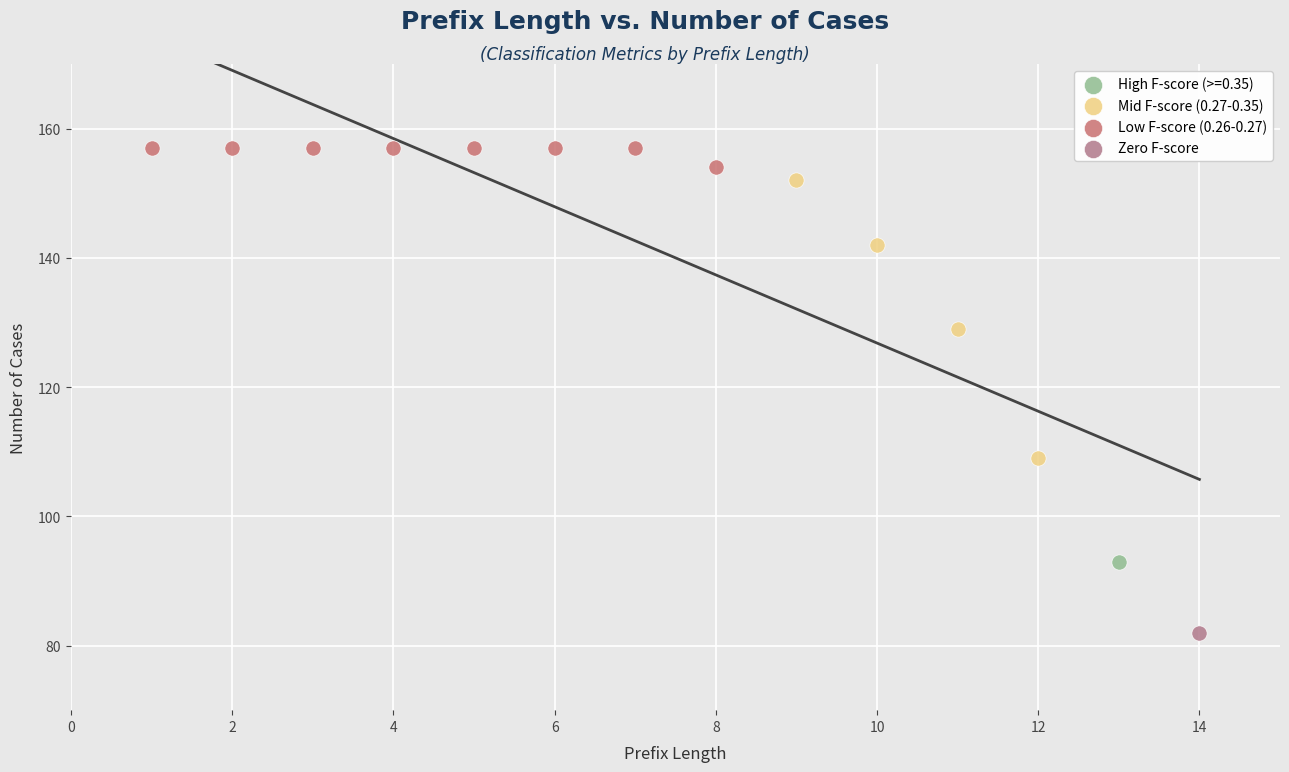

Which series reaches the minimum Y coordinate?

Zero F-score